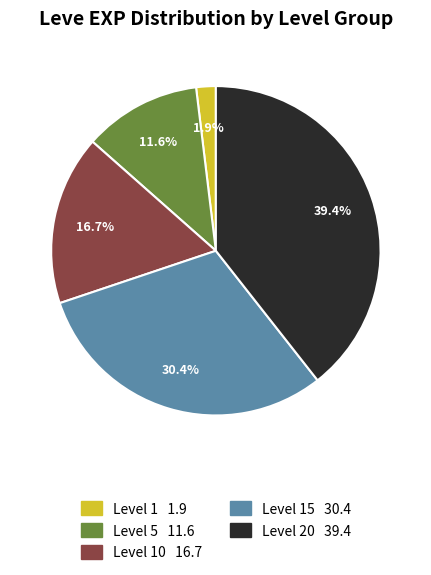

Is there any slice that represents more than half of the pie?

No